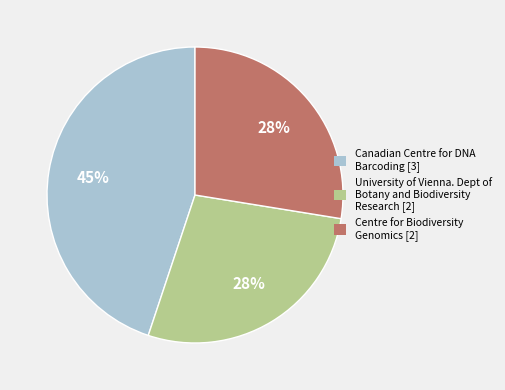

Approximately how many times larger is the value at University of Vienna. Dept of Botany and Biodiversity Research [2] compared to Centre for Biodiversity Genomics [2]?

1.0